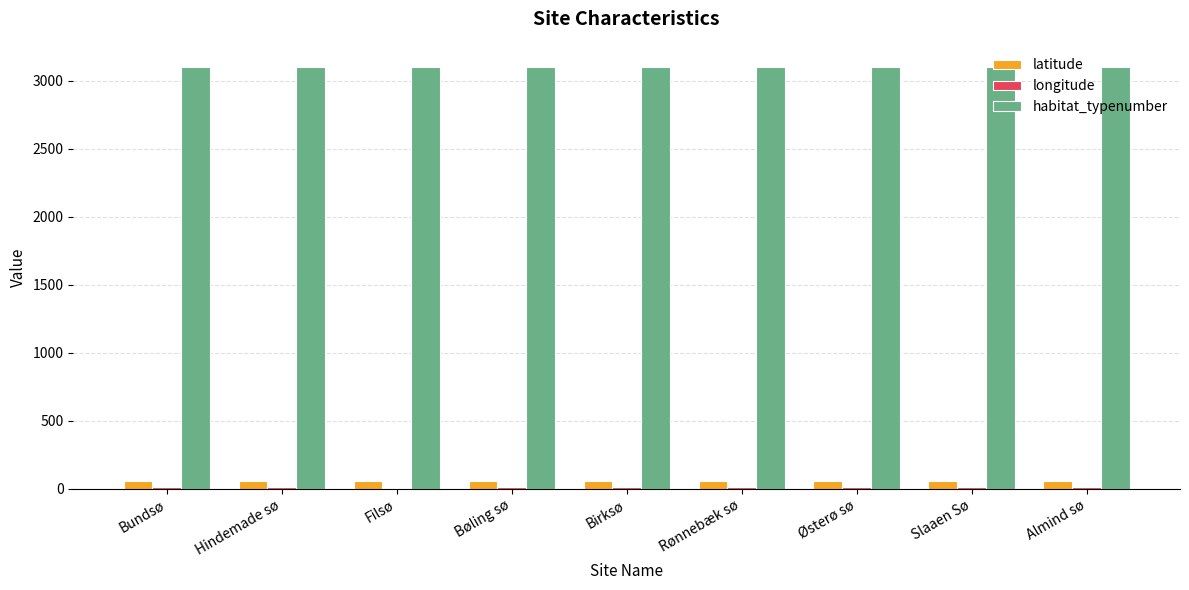

What is the spread (max minus min) of values at Bundsø?

3090.2